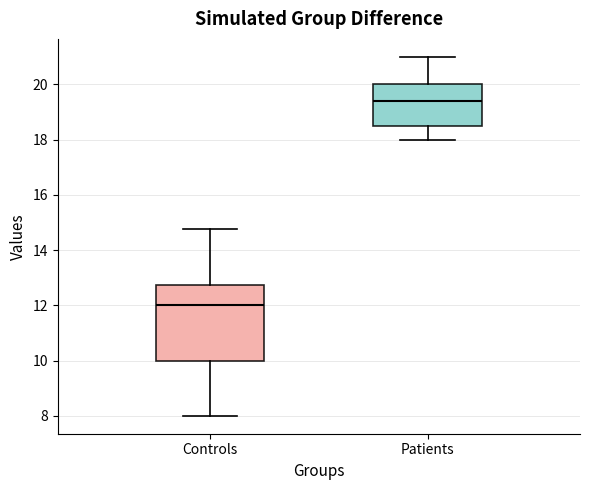

Which box's median line is the lowest?

Controls